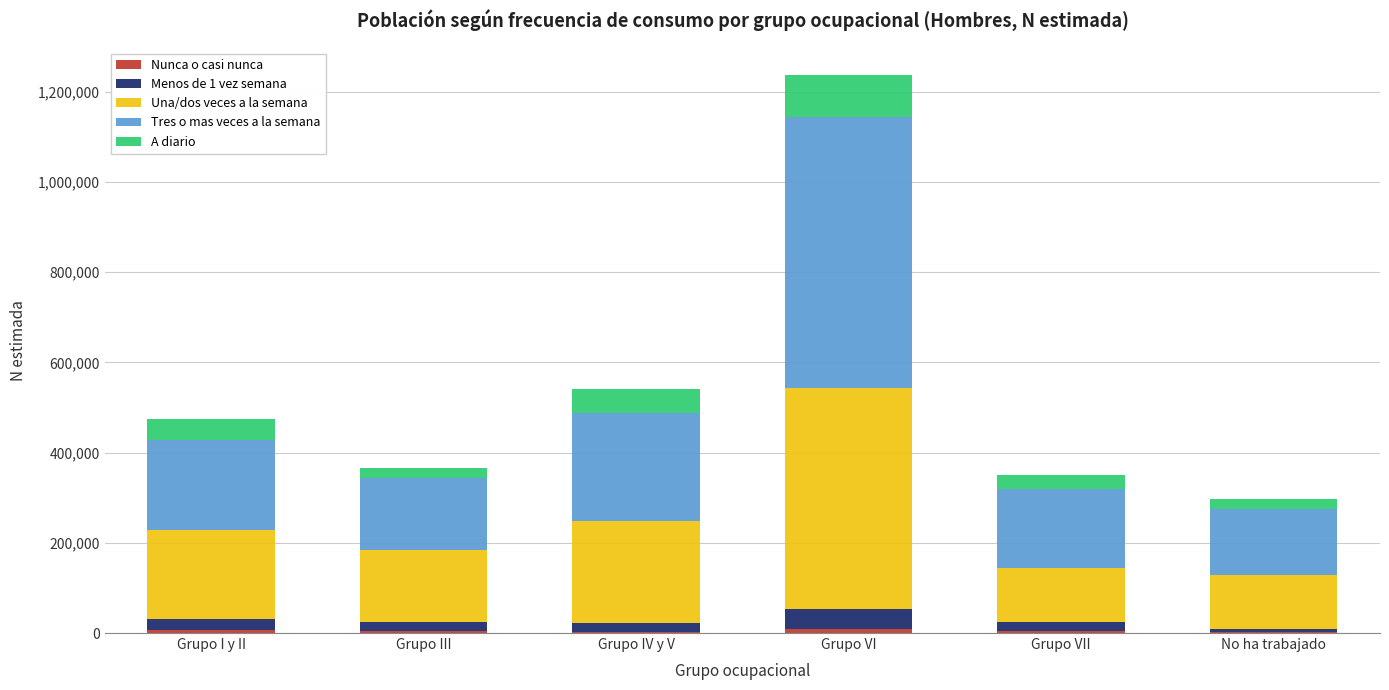

Are the bars horizontal?

No